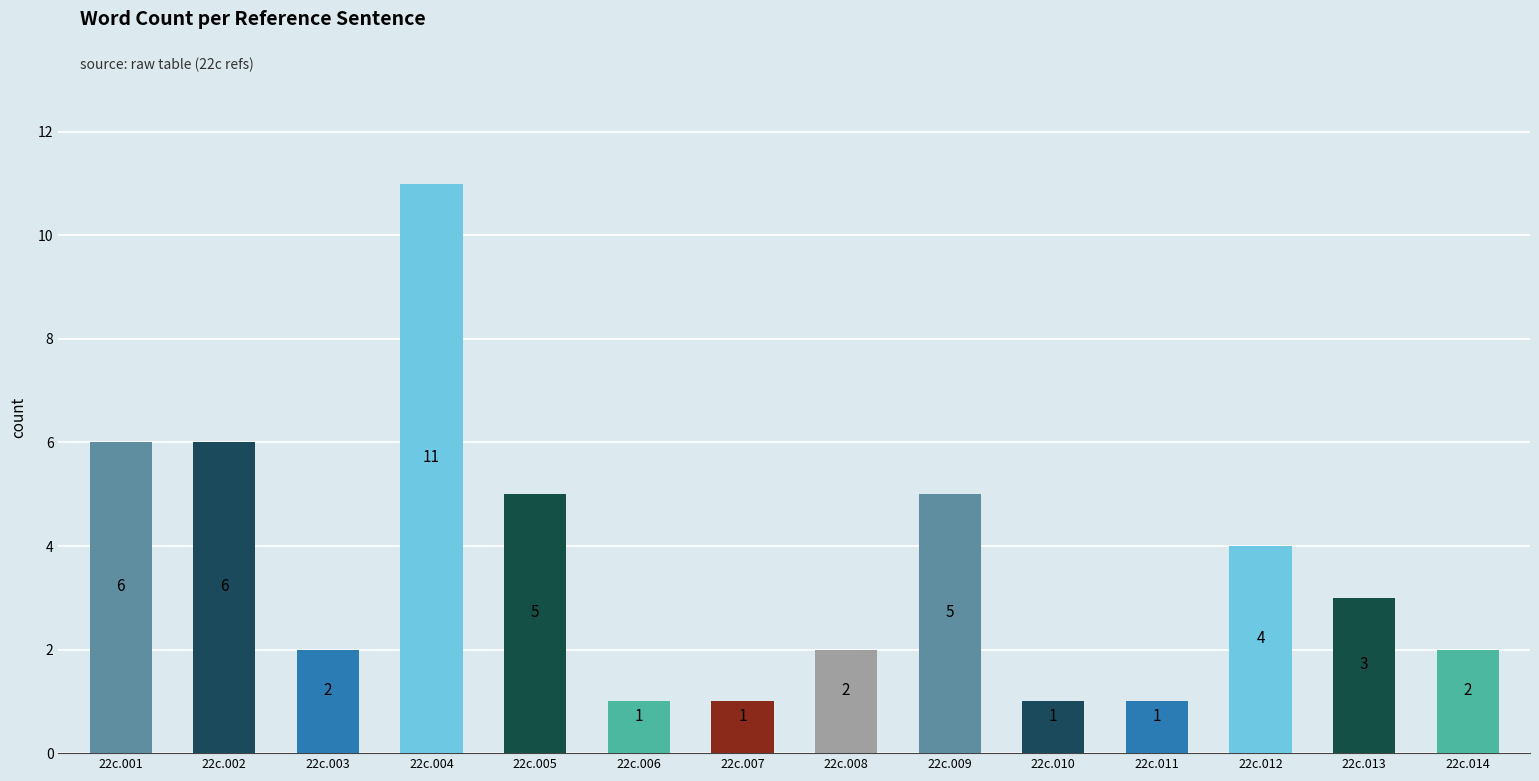

Which has a higher value, 22c.002 or 22c.011?

22c.002